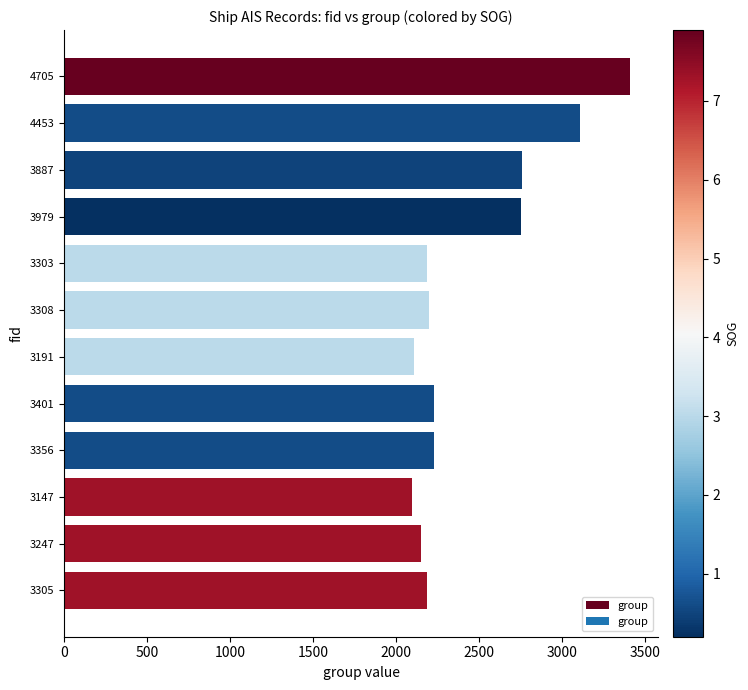

How many series are shown in this chart?

1